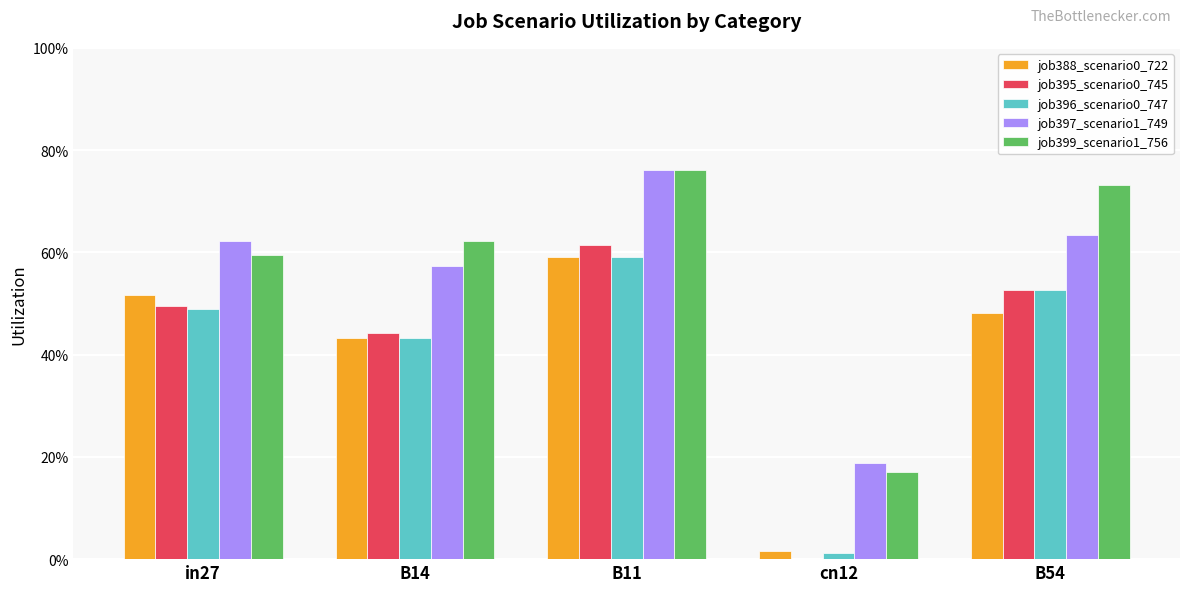

Are the bars grouped side by side (vs. stacked)?

Yes